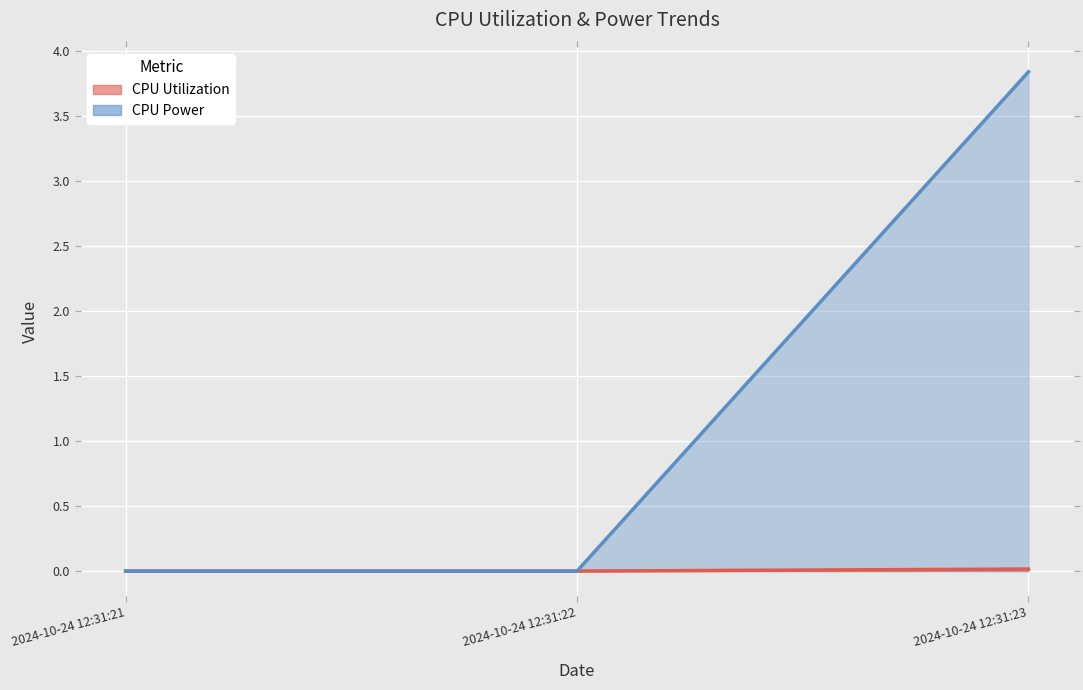

Is the value of CPU Utilization at 2024-10-24 12:31:23 greater than the value of CPU Power at 2024-10-24 12:31:23?

No